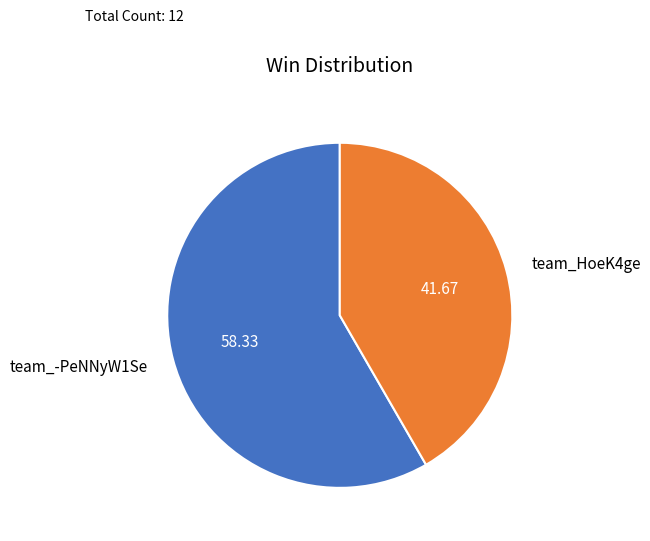

Which has a higher value, team_-PeNNyW1Se or team_HoeK4ge?

team_-PeNNyW1Se